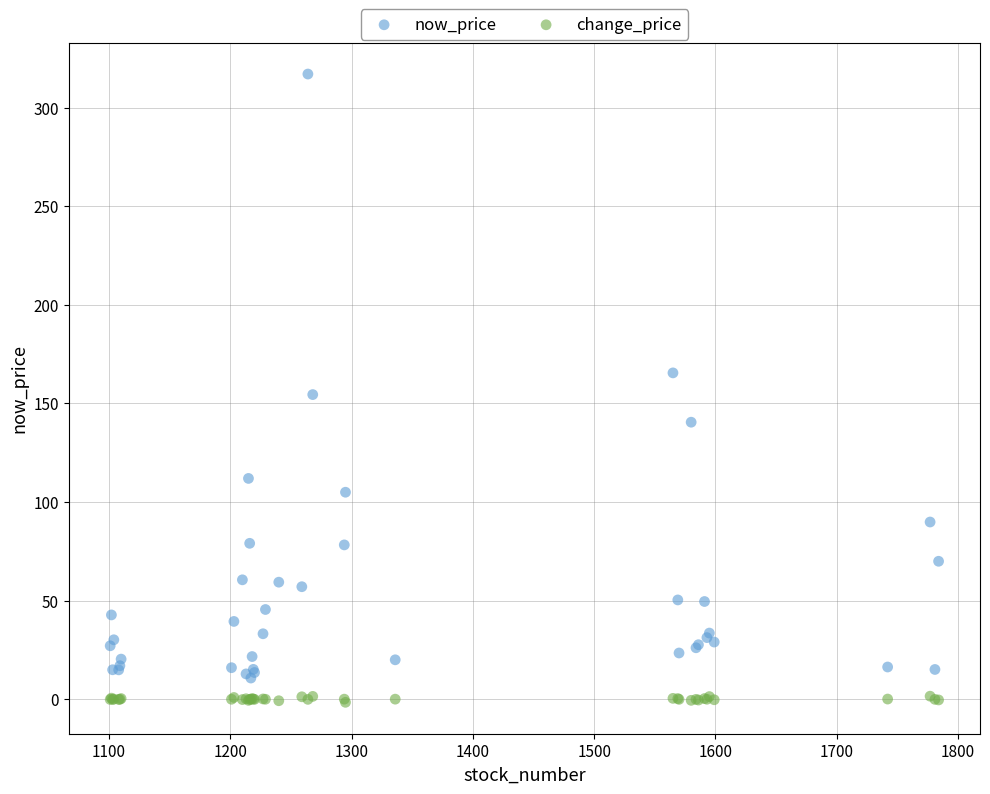

What is the X range (max minus min) for the scatter plot?

683.0